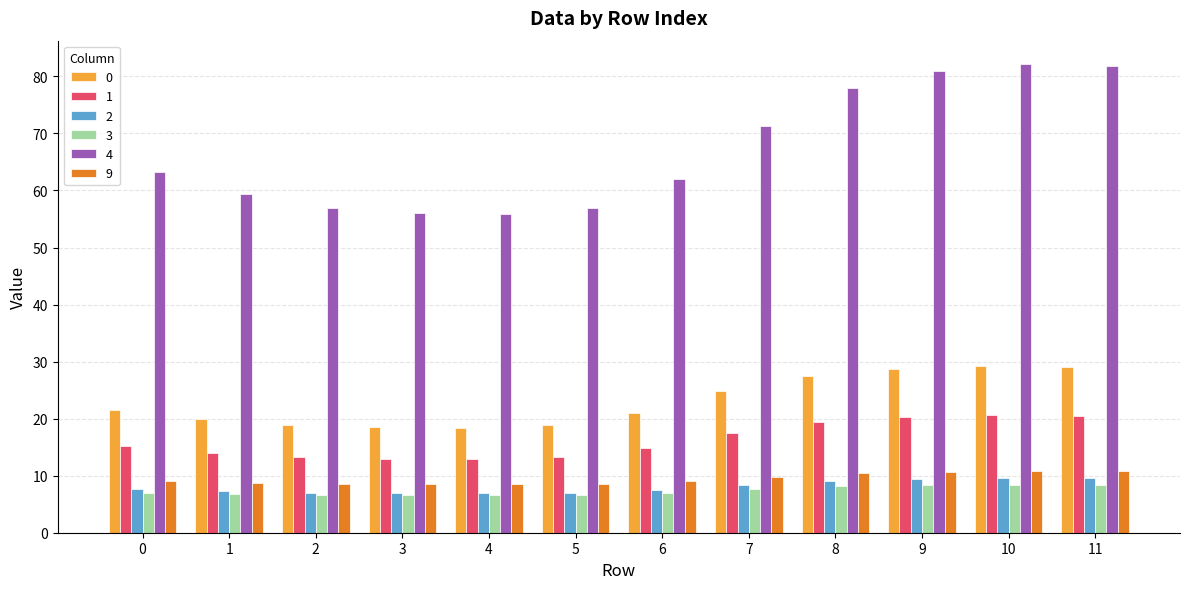

Which series has the largest total across all categories?

4